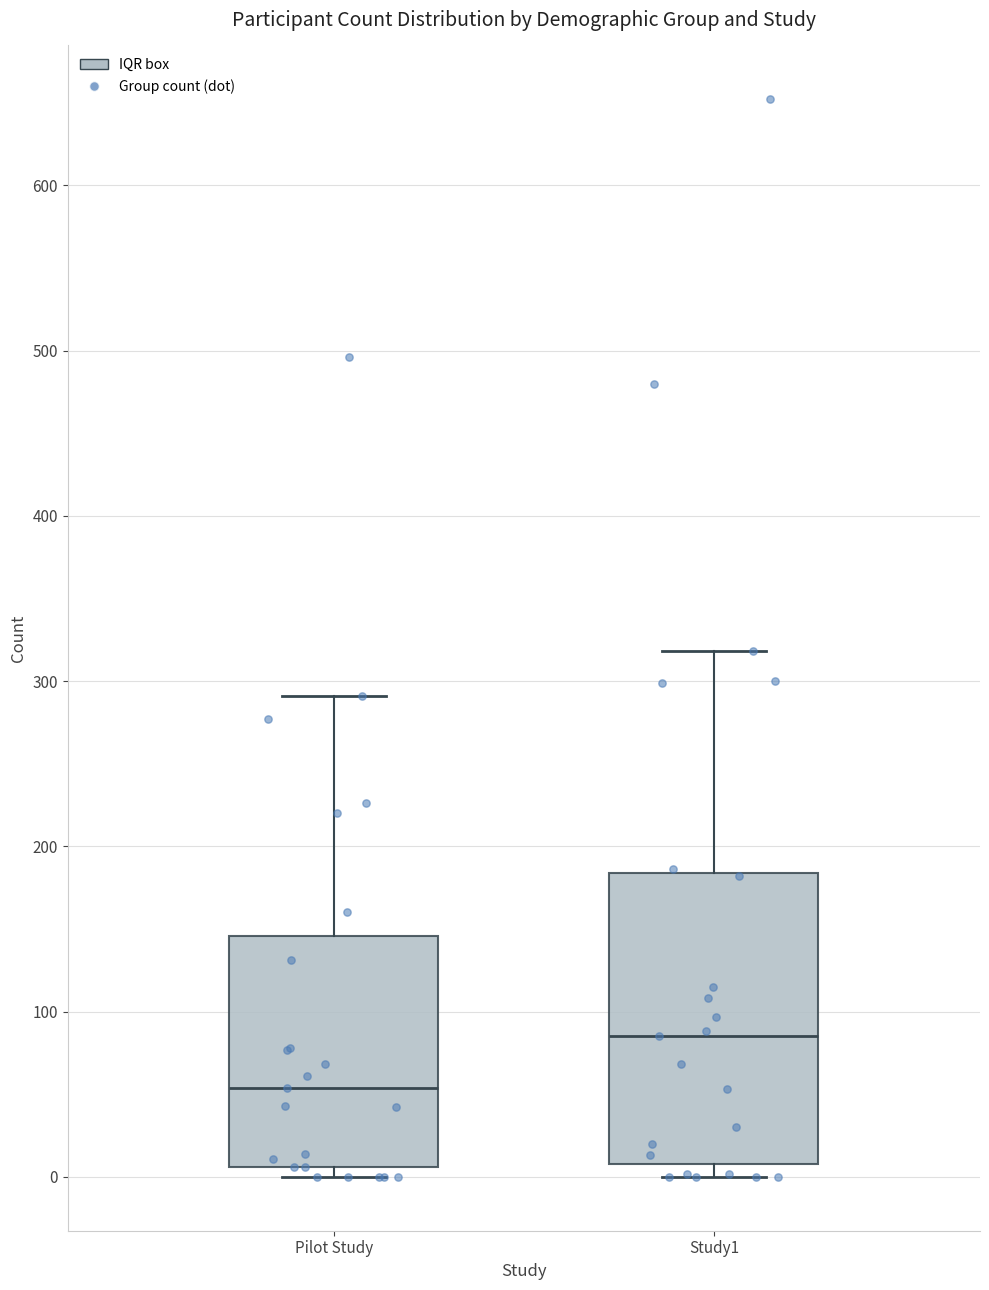

Reading left to right, read every box against the y-axis: the position of its median line, the range the box covers, and the ends of its whiskers. The values are not printed on the chart, so give them approximately, as read against the axis.

Pilot Study: median 50, box 10 to 150, whiskers 0 to 290
Study1: median 90, box 10 to 180, whiskers 0 to 320